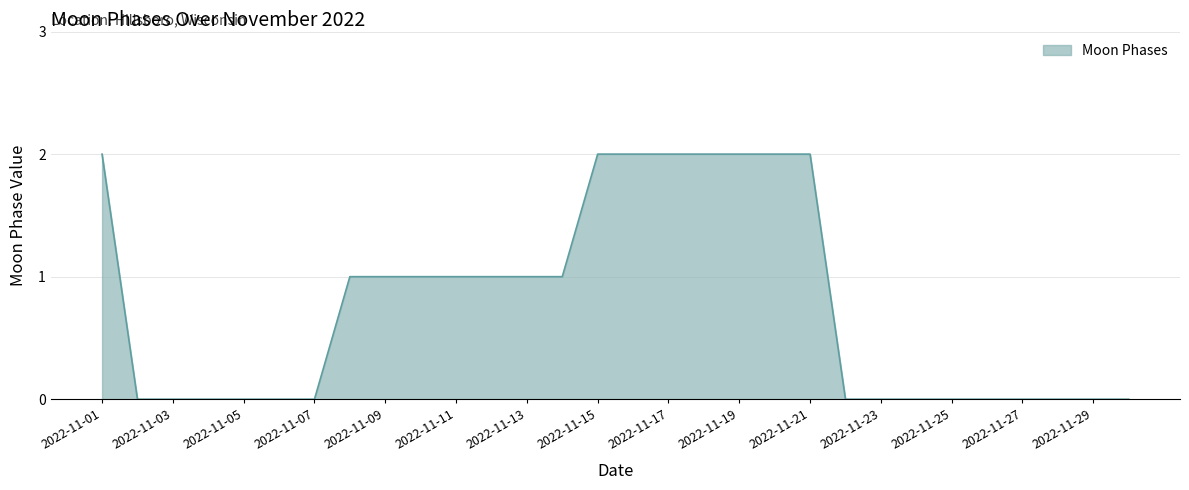

What is the sum of all values?

23